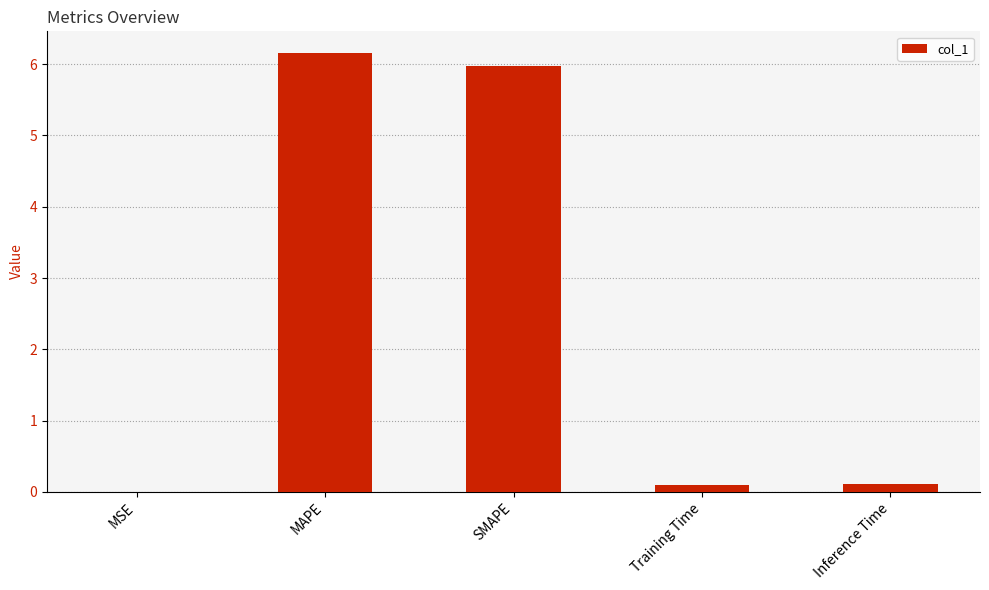

What is the sum of all values?

12.3